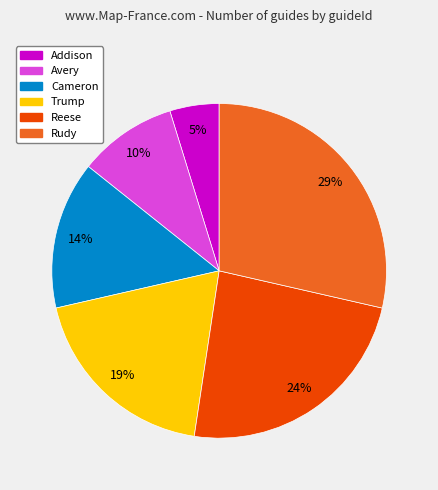

Approximately how many times larger is the value at Avery compared to Addison?

2.0